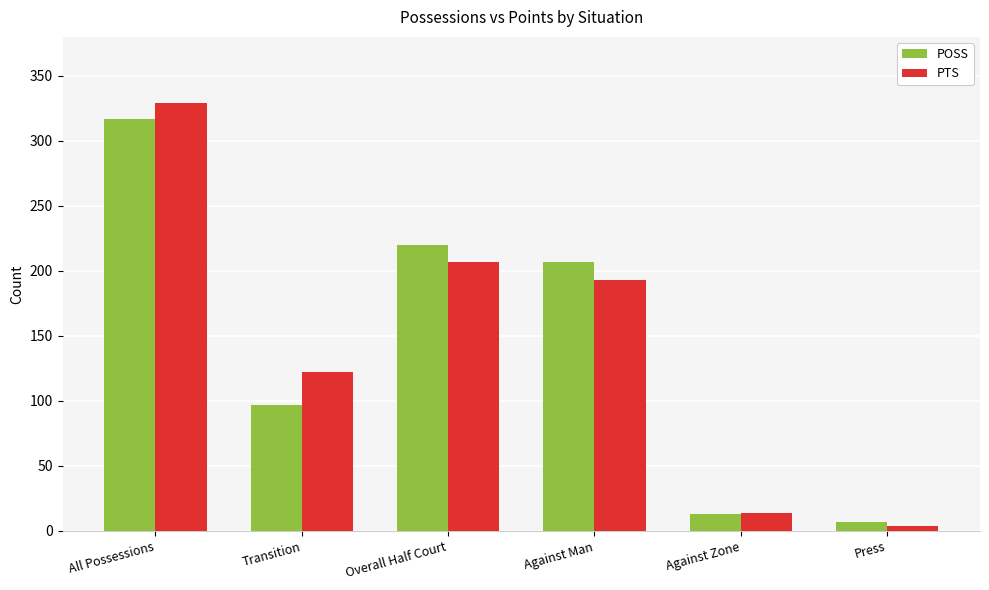

What is the total value across all series at All Possessions?

646